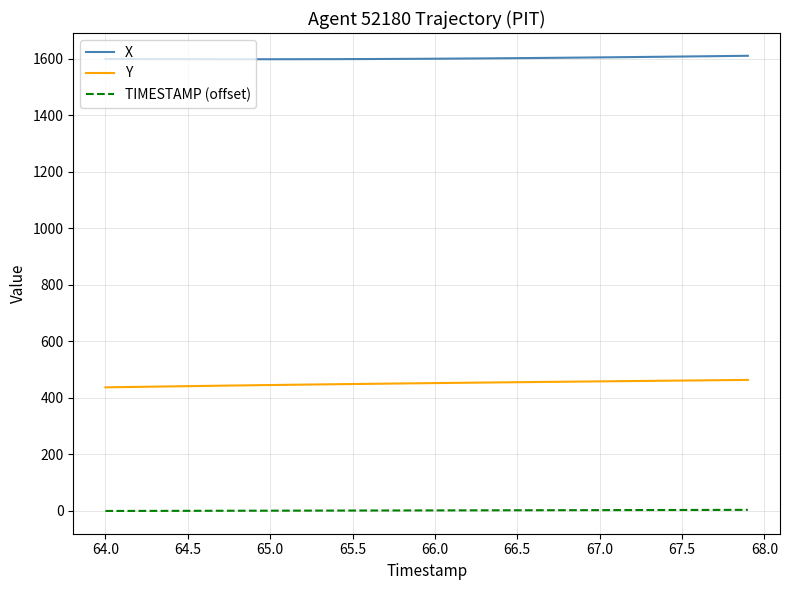

Rank the series by their maximum value, from highest to lowest.

X, Y, TIMESTAMP (offset)